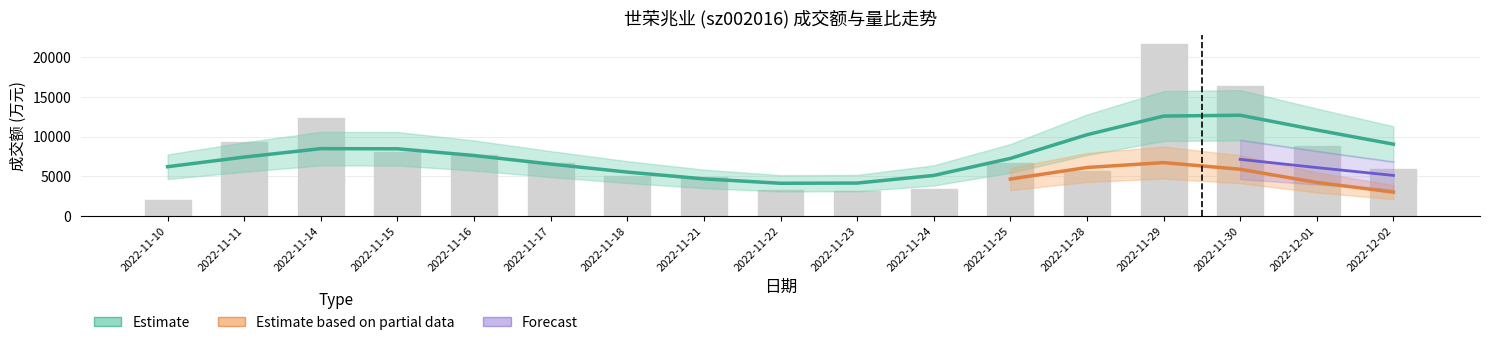

The 换手率 series shows 2.9 at 2022-11-16. True or false?

False